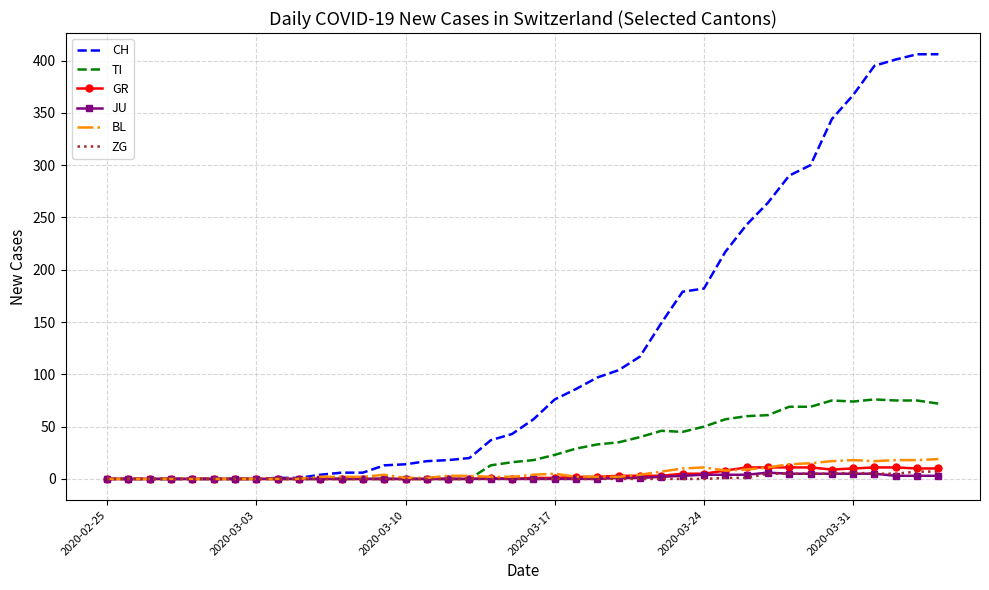

What are all the series names shown in the legend?

CH, TI, GR, JU, BL, ZG